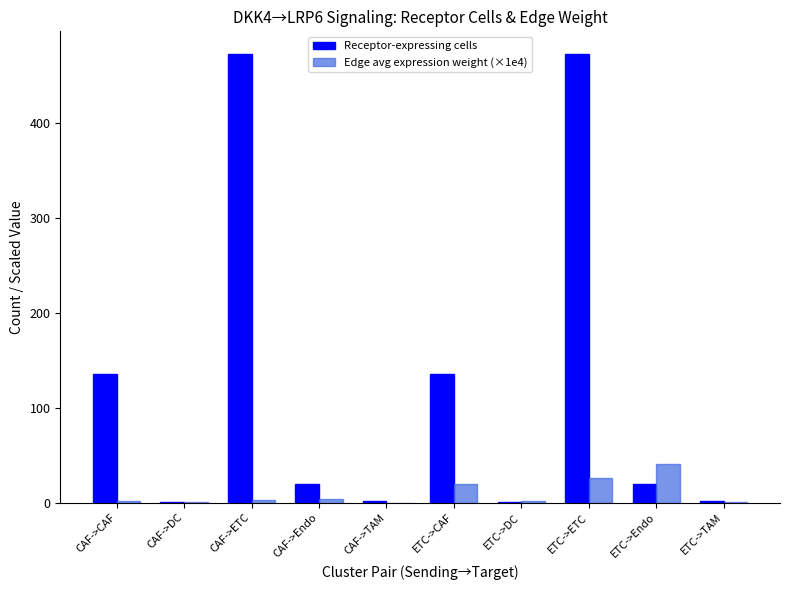

At which category is the sum across all series the highest?

ETC->ETC